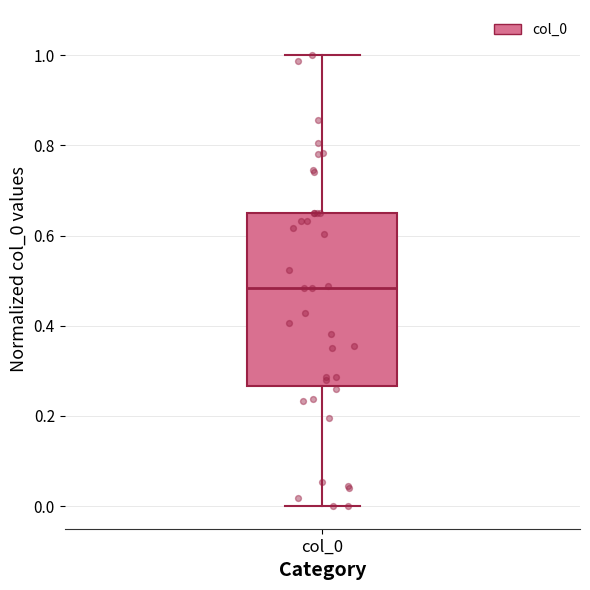

Read this box plot against the y-axis: the position of the median line, the range covered by the box, and the ends of both whiskers. The values are not printed on the chart, so give them approximately, as read against the axis.

median 0.48, box 0.26 to 0.66, whiskers 0.00 to 1.00